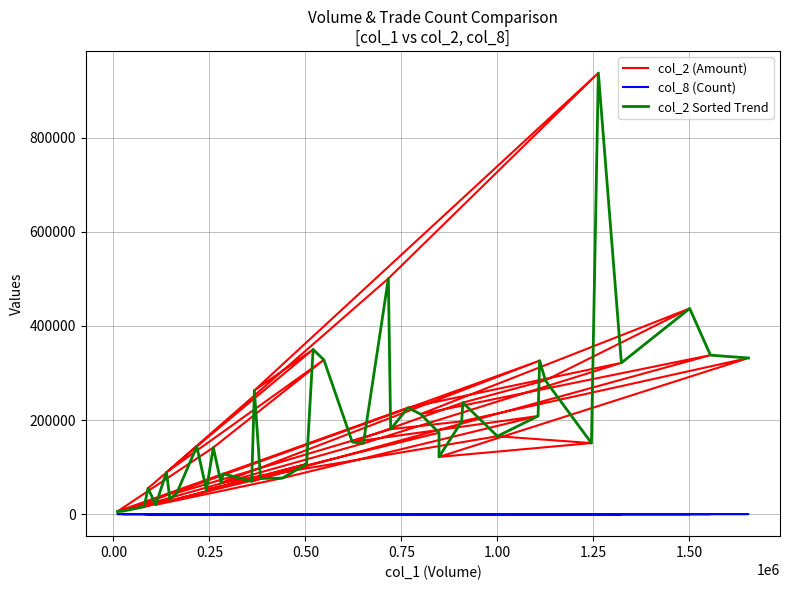

Which series has the largest range (max minus min)?

col_2 (Amount)